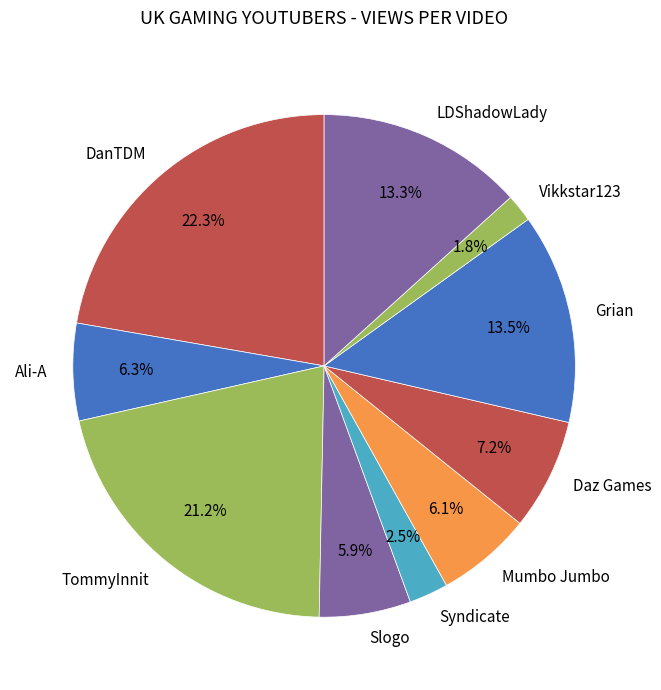

Which has a higher value, TommyInnit or Slogo?

TommyInnit